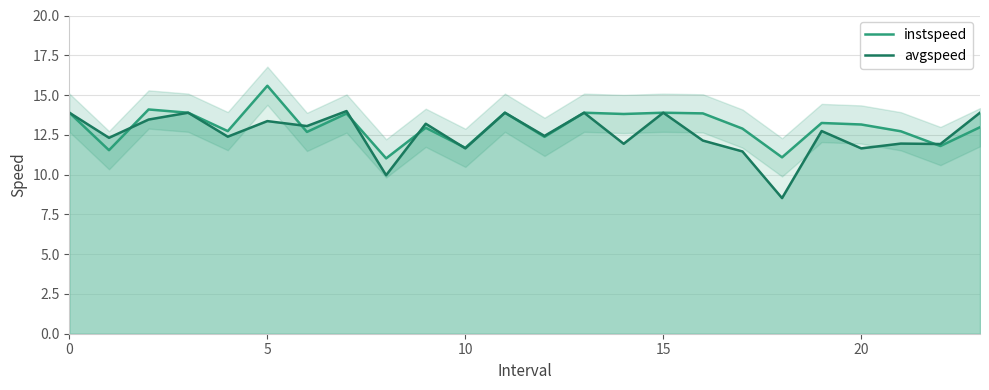

Where is instspeed nearest to the value 13?

23